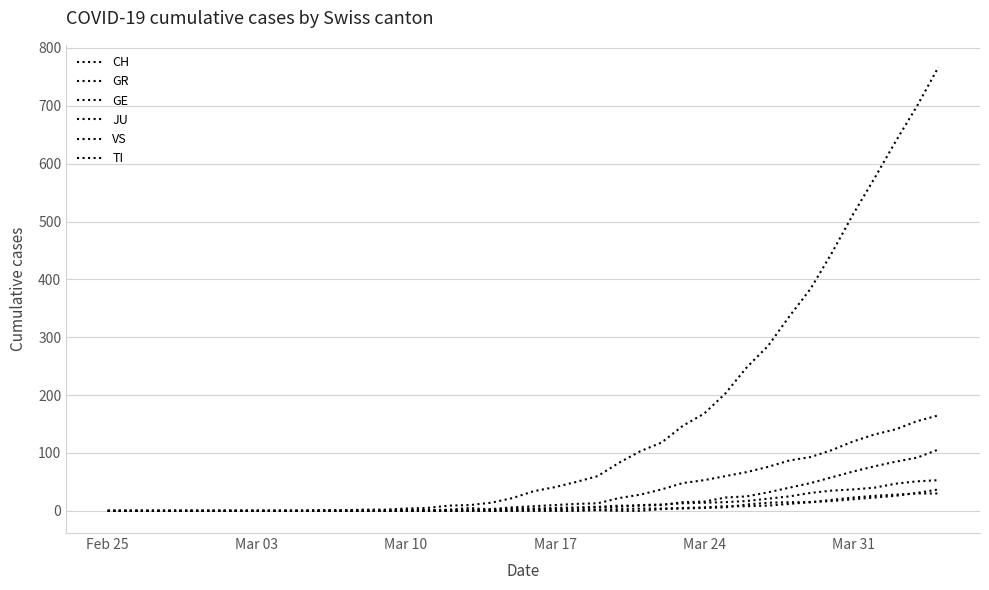

How many lines are shown in the chart?

6